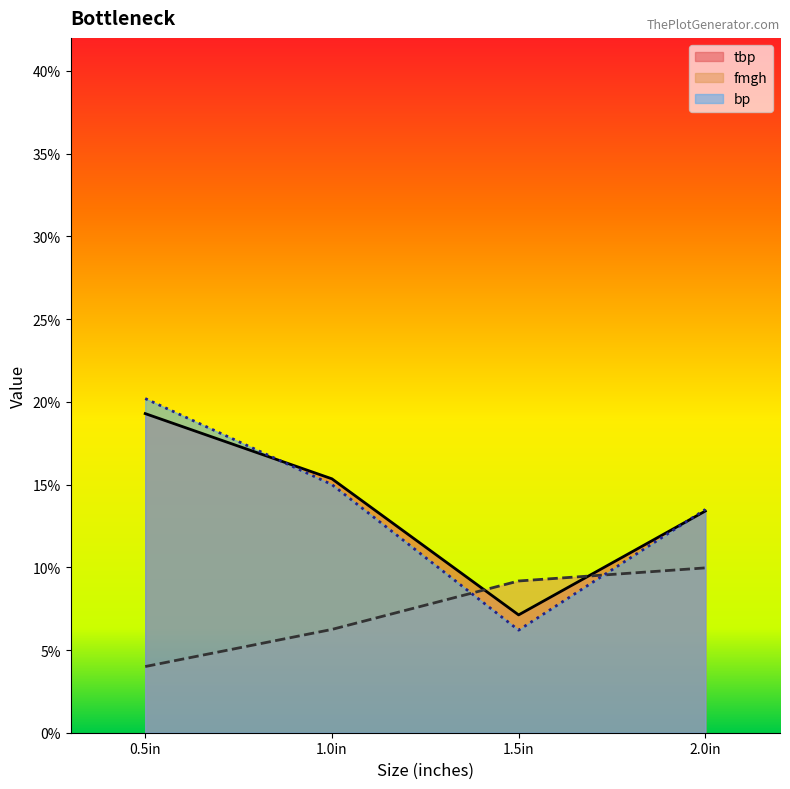

What is the minimum value for bp?

6.2